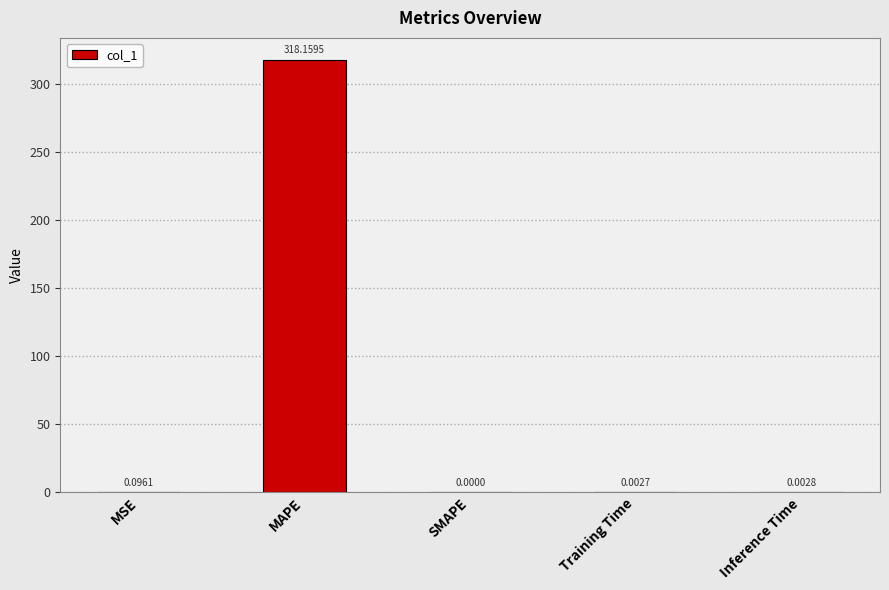

Which label corresponds to the largest value in the chart?

MAPE